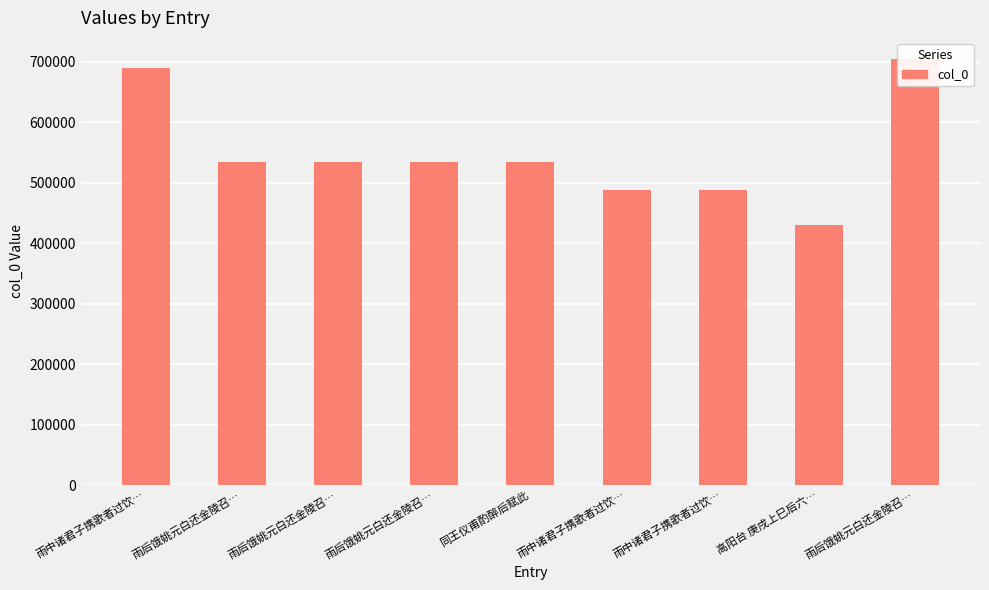

List the labels in order of value, smallest first.

高阳台 庚戌上巳后六…, 雨中诸君子携歌者过饮…, 雨中诸君子携歌者过饮…, 同王仪甫酌醉后赋此, 雨后饿姚元白还金陵召…, 雨后饿姚元白还金陵召…, 雨后饿姚元白还金陵召…, 雨中诸君子携歌者过饮…, 雨后饿姚元白还金陵召…